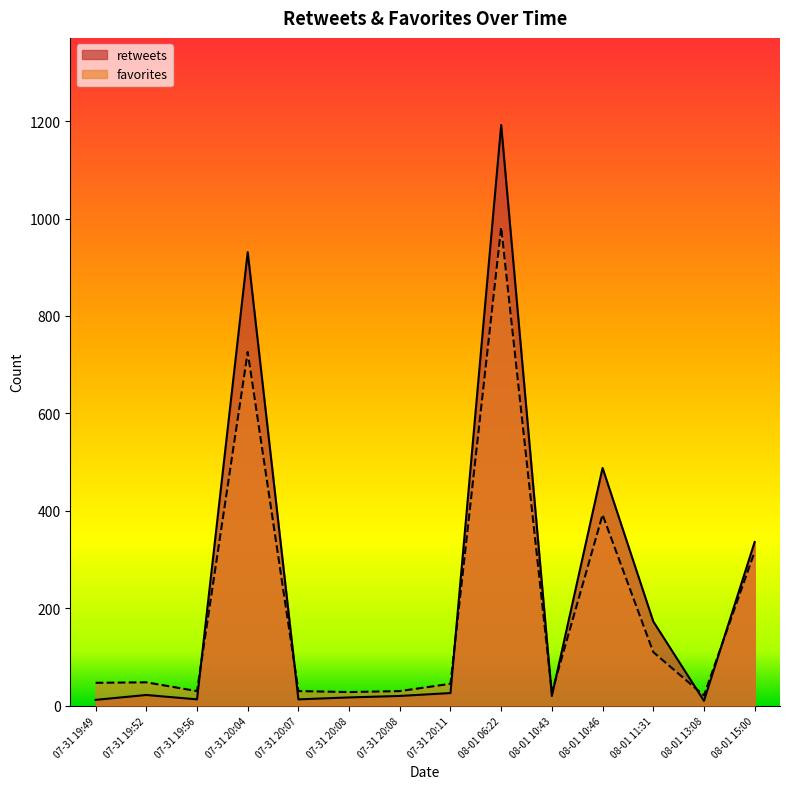

Is the value of favorites at 2014-07-31 20:04 greater than the value of retweets at 2014-07-31 20:04?

No